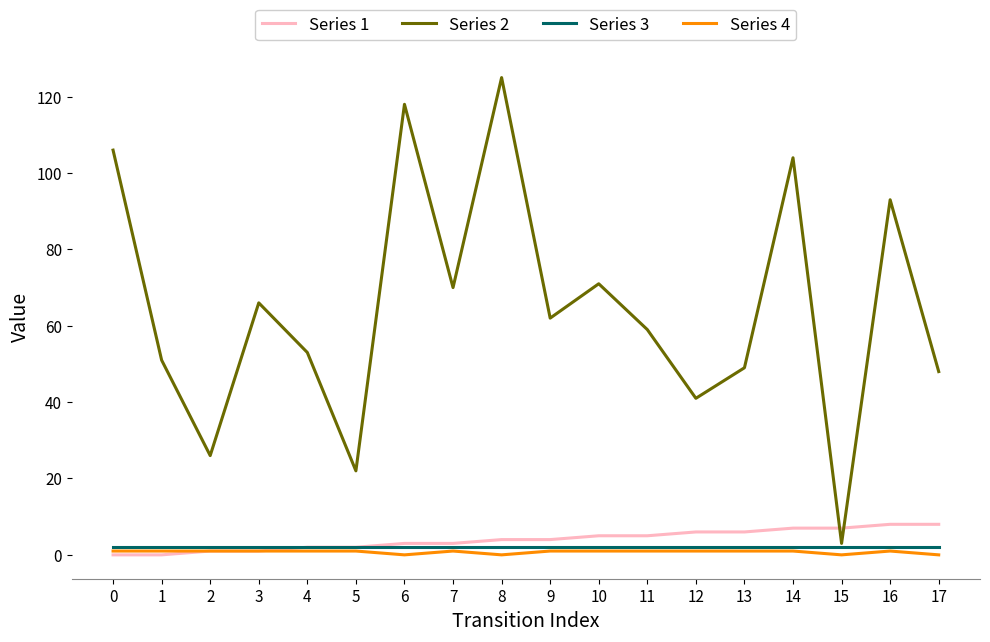

True or false: Series 2 and Series 4 cross at least once.

False